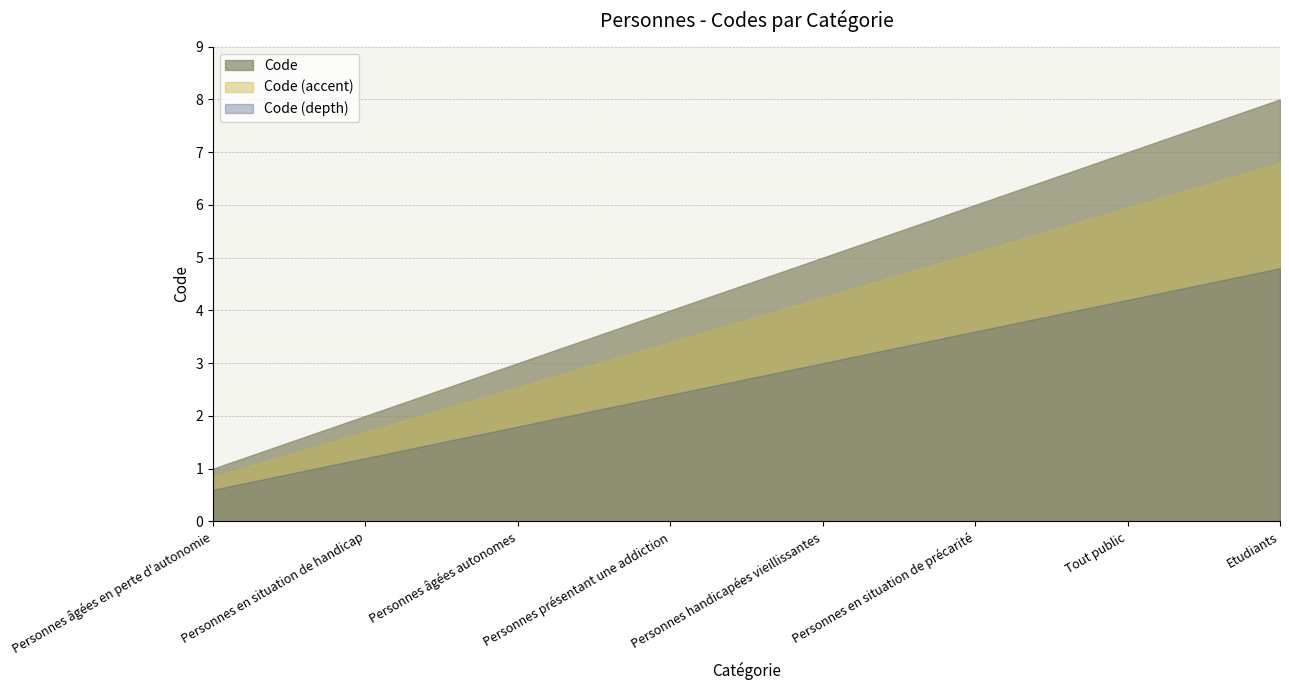

What is the minimum value shown in the chart?

0.6